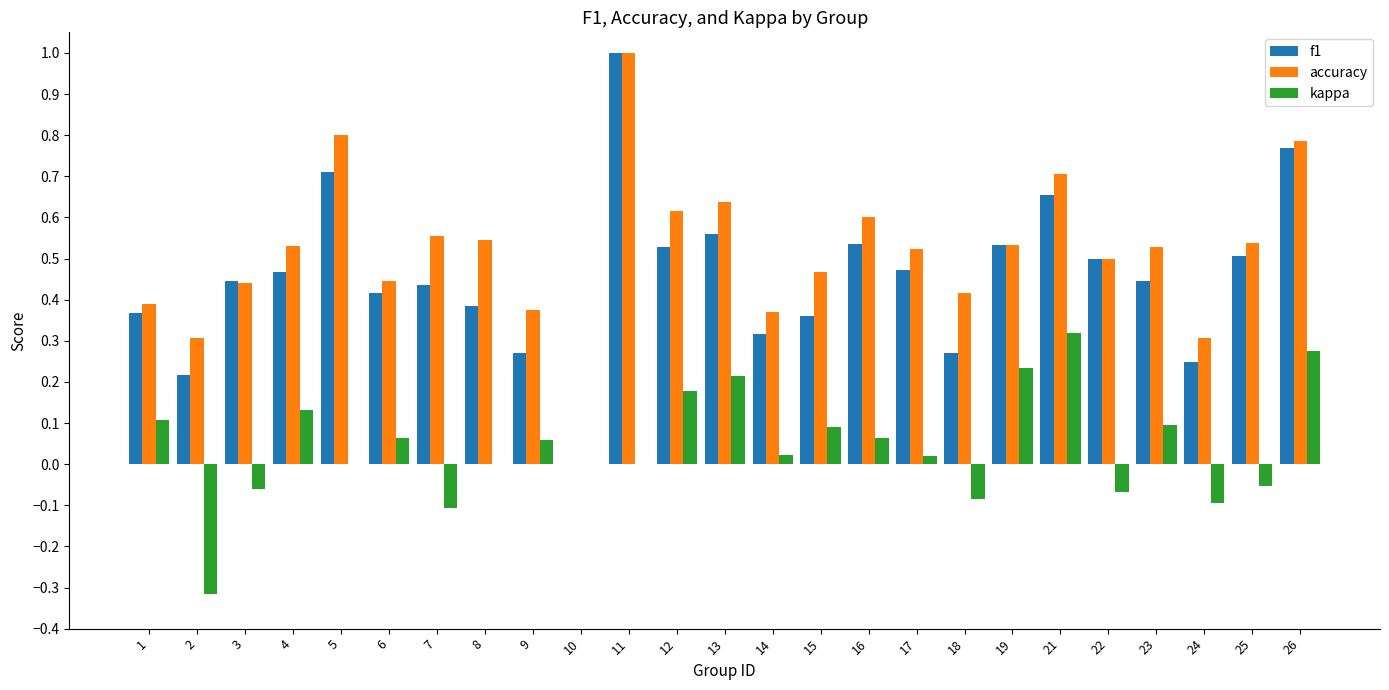

At which category does the chart reach its peak across all series?

11